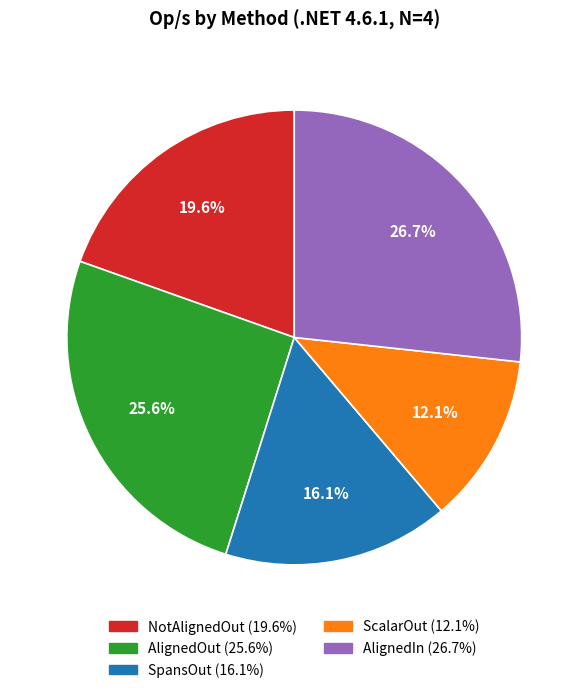

Rank the categories by value from highest to lowest.

AlignedIn, AlignedOut, NotAlignedOut, SpansOut, ScalarOut